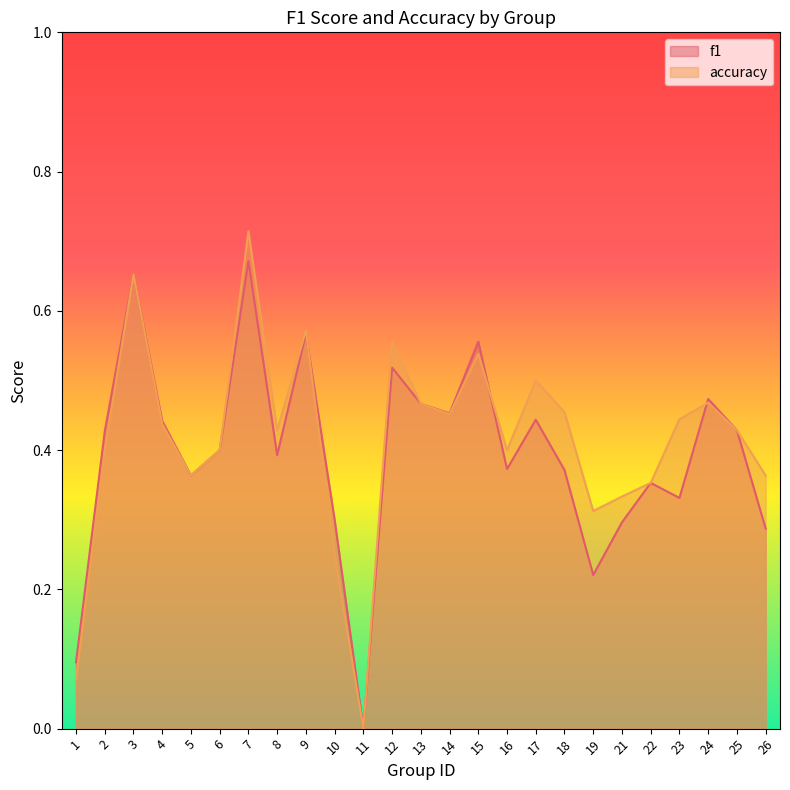

At which label is f1 closest to 0?

11